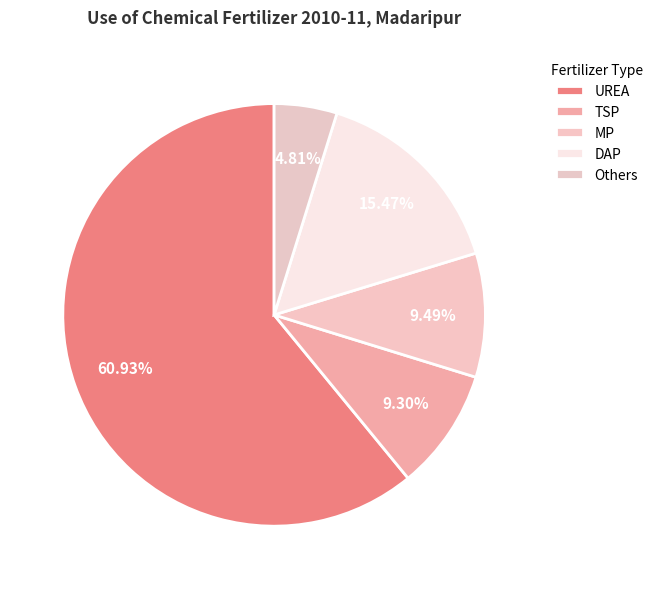

Which slice represents more than half of the pie?

UREA